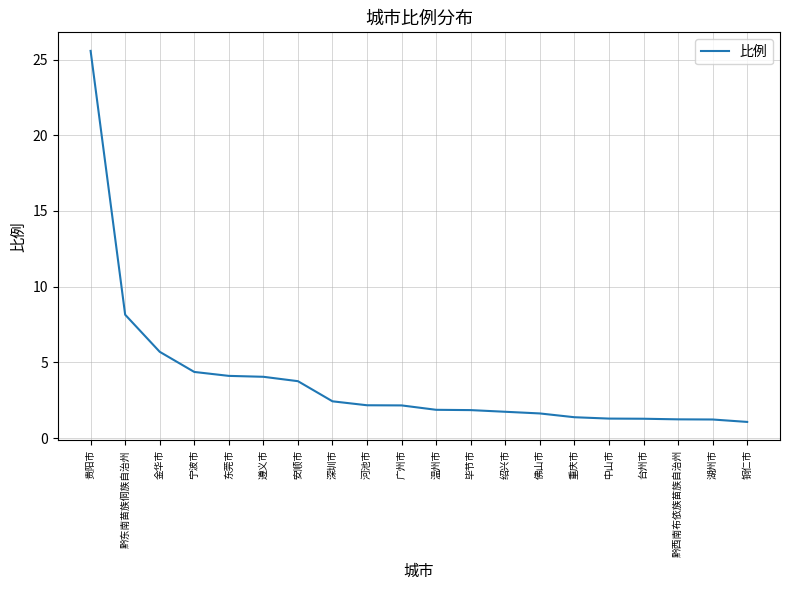

Which category has the highest value across all series?

贵阳市